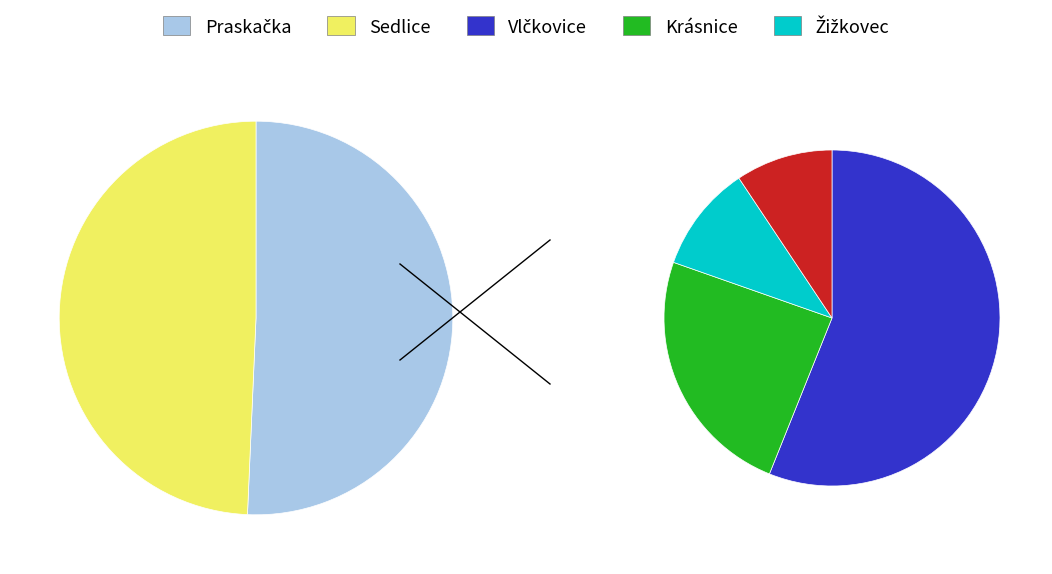

How much of the chart is everything except Žižkovec?

95.4%